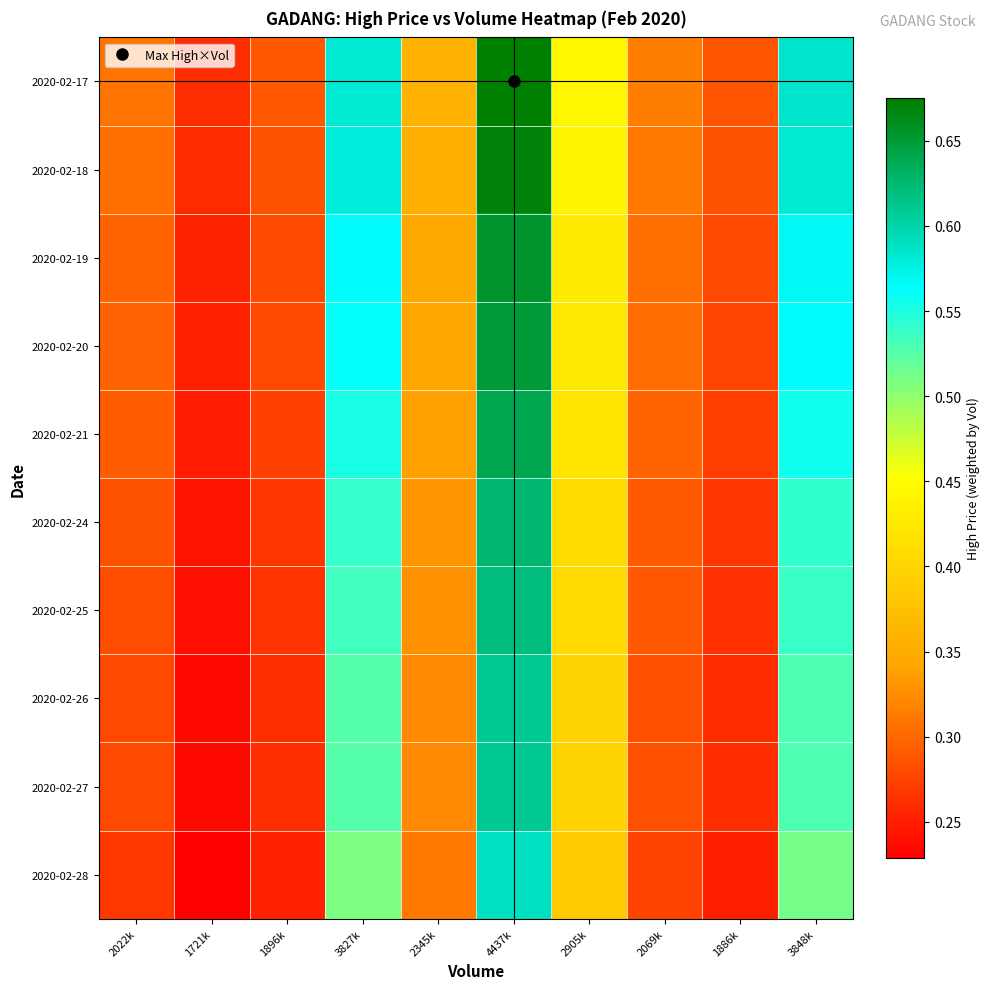

At which category does the chart reach its minimum across all series?

1721k